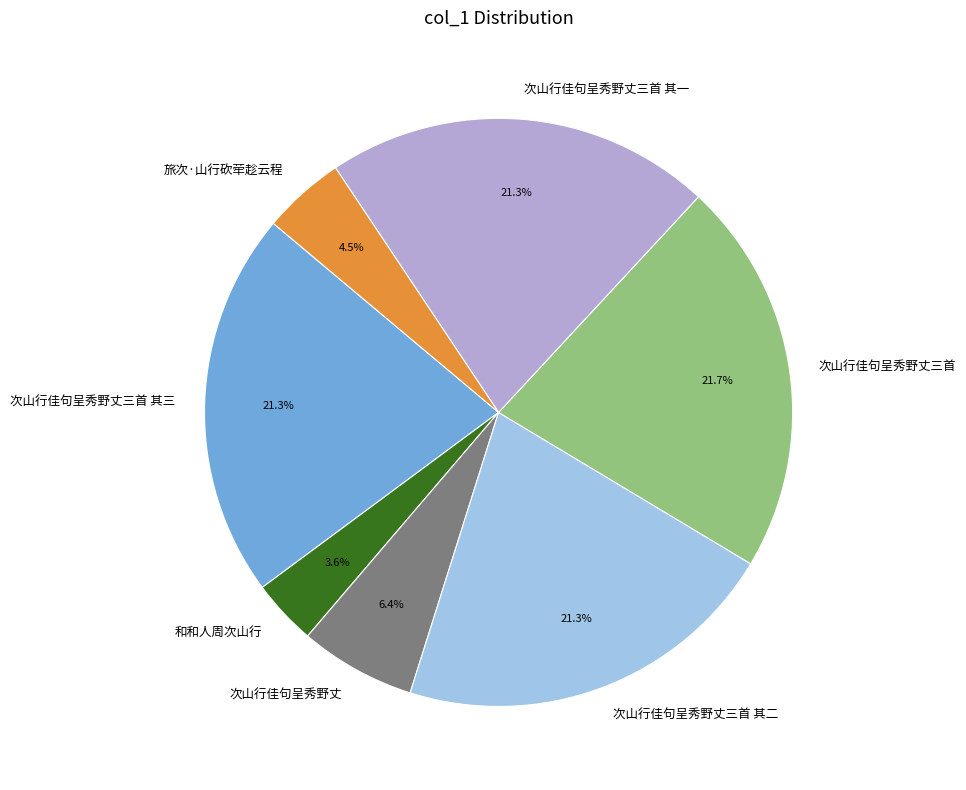

What is the total percentage of 次山行佳句呈秀野丈三首 and 和和人周次山行?

25.3%